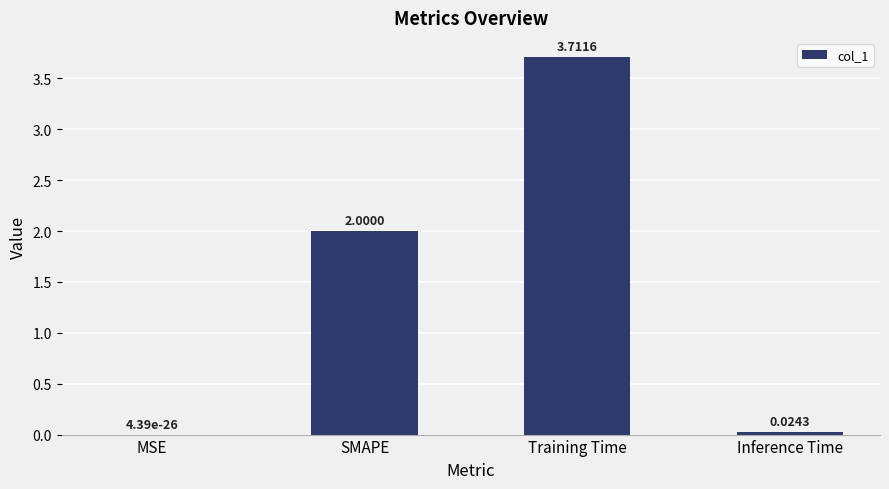

At which label is the value closest to 1?

Inference Time